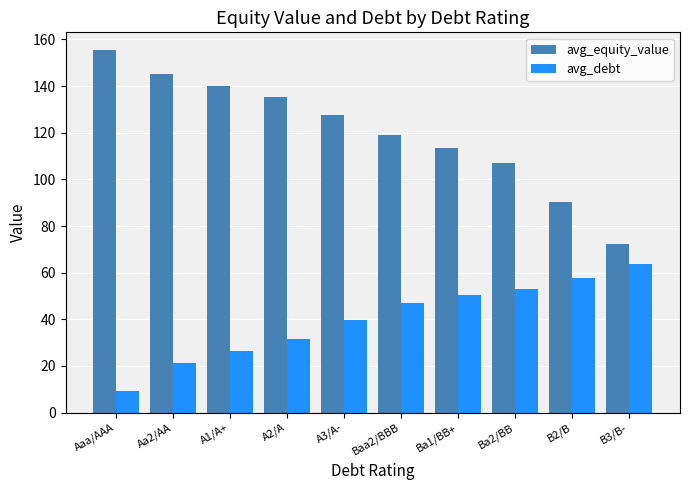

What is the spread (max minus min) of values at Aa2/AA?

123.9